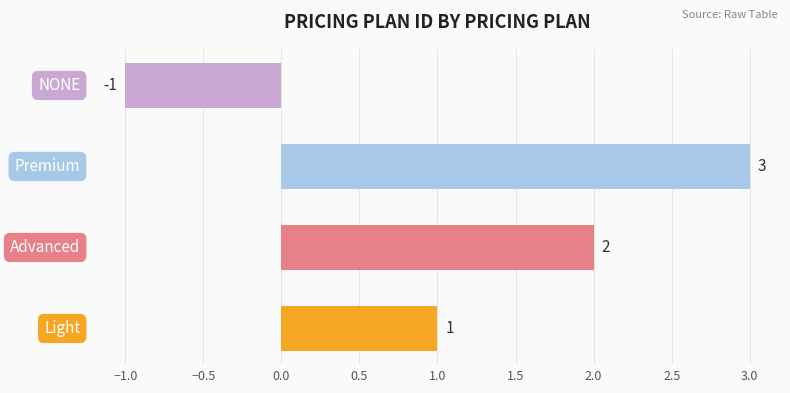

How many series are shown in this chart?

1